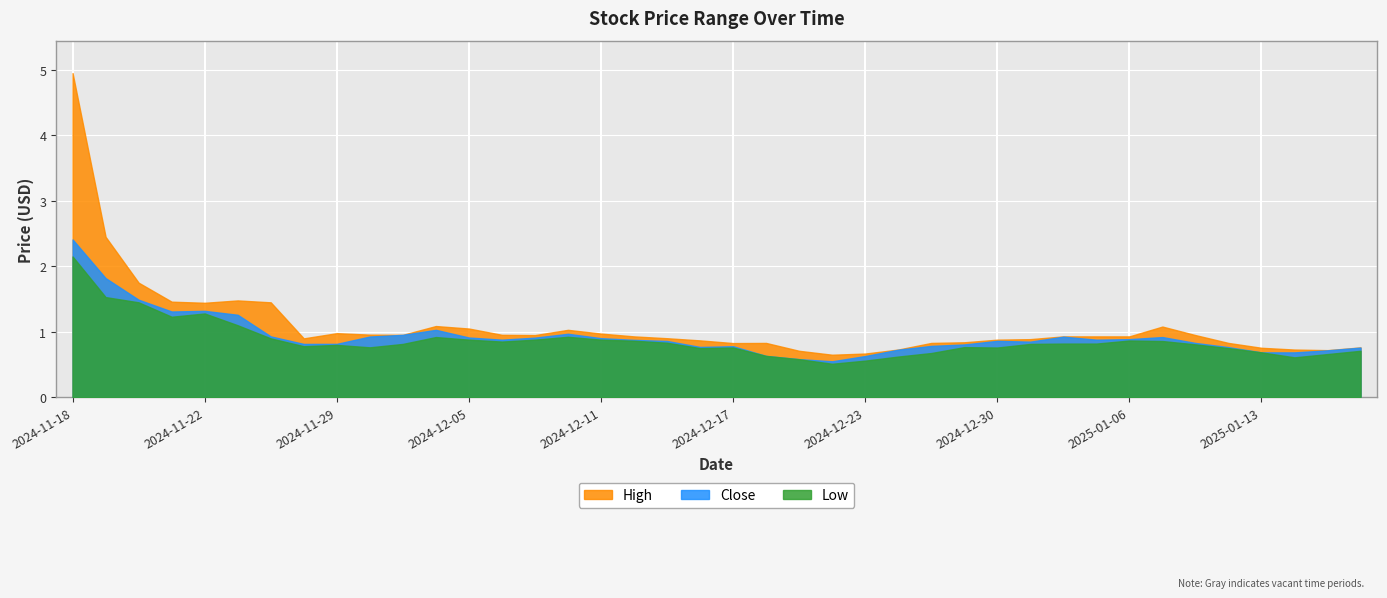

What are all the series names shown in the legend?

High, Close, Low